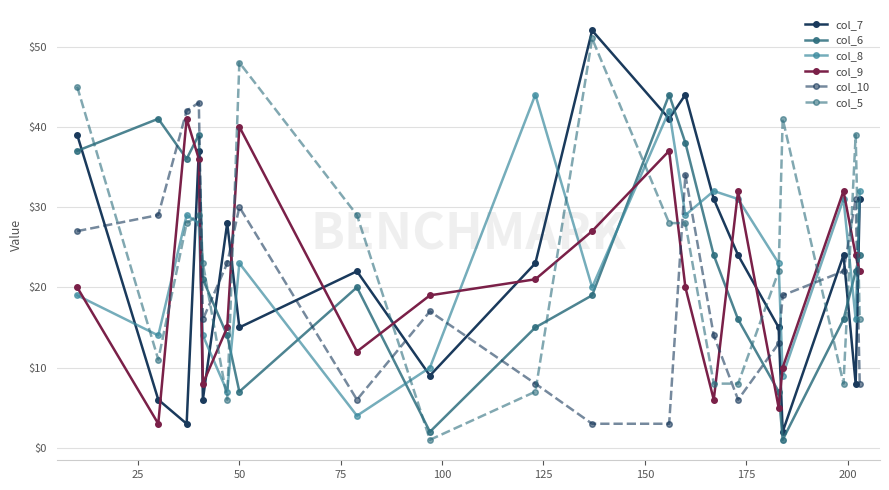

After their last crossing, which series has the higher values: col_9 or col_8?

col_8